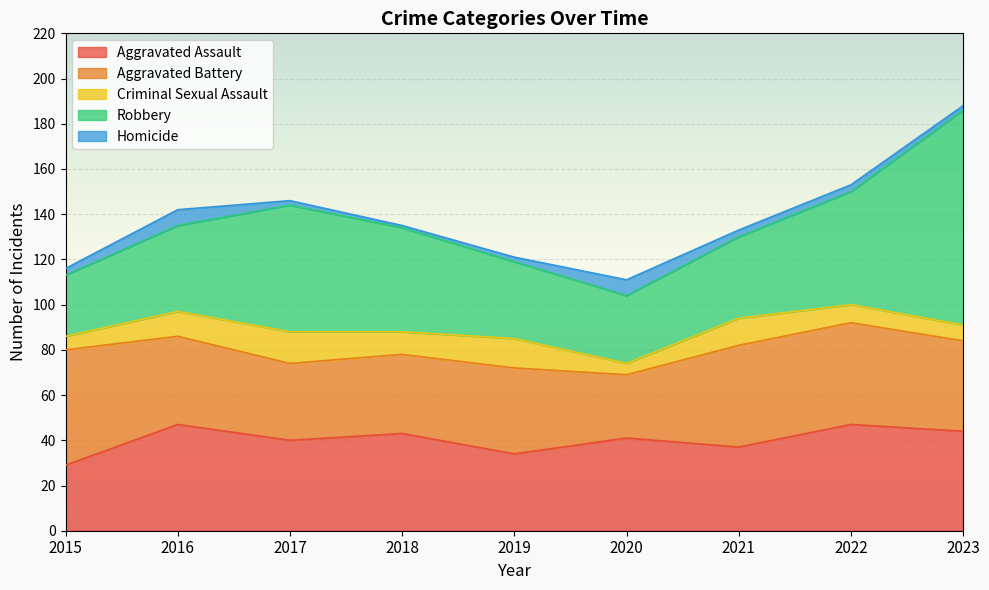

Rank the categories by Homicide value from highest to lowest.

2016, 2020, 2015, 2021, 2022, 2017, 2019, 2023, 2018